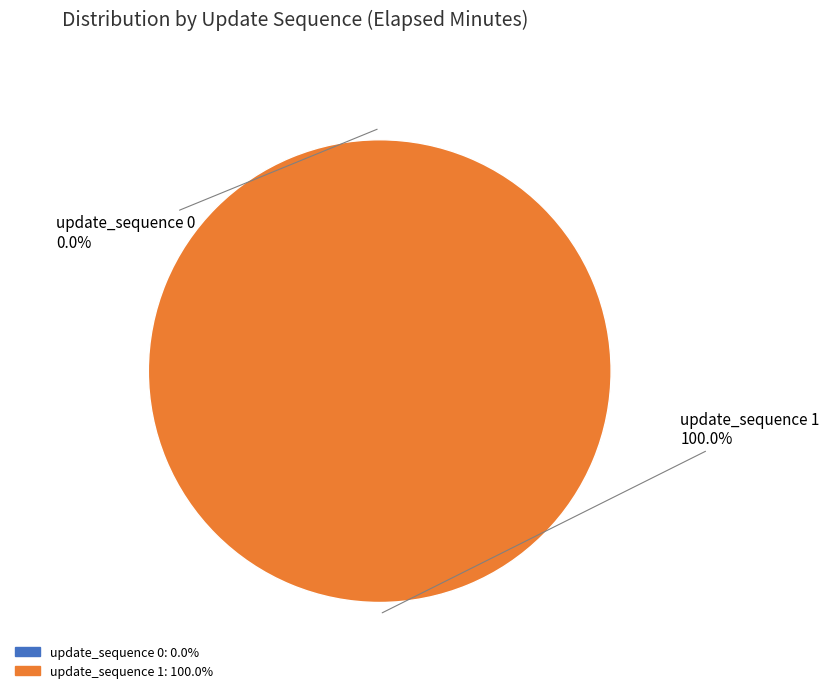

How many segments does this pie chart have?

2